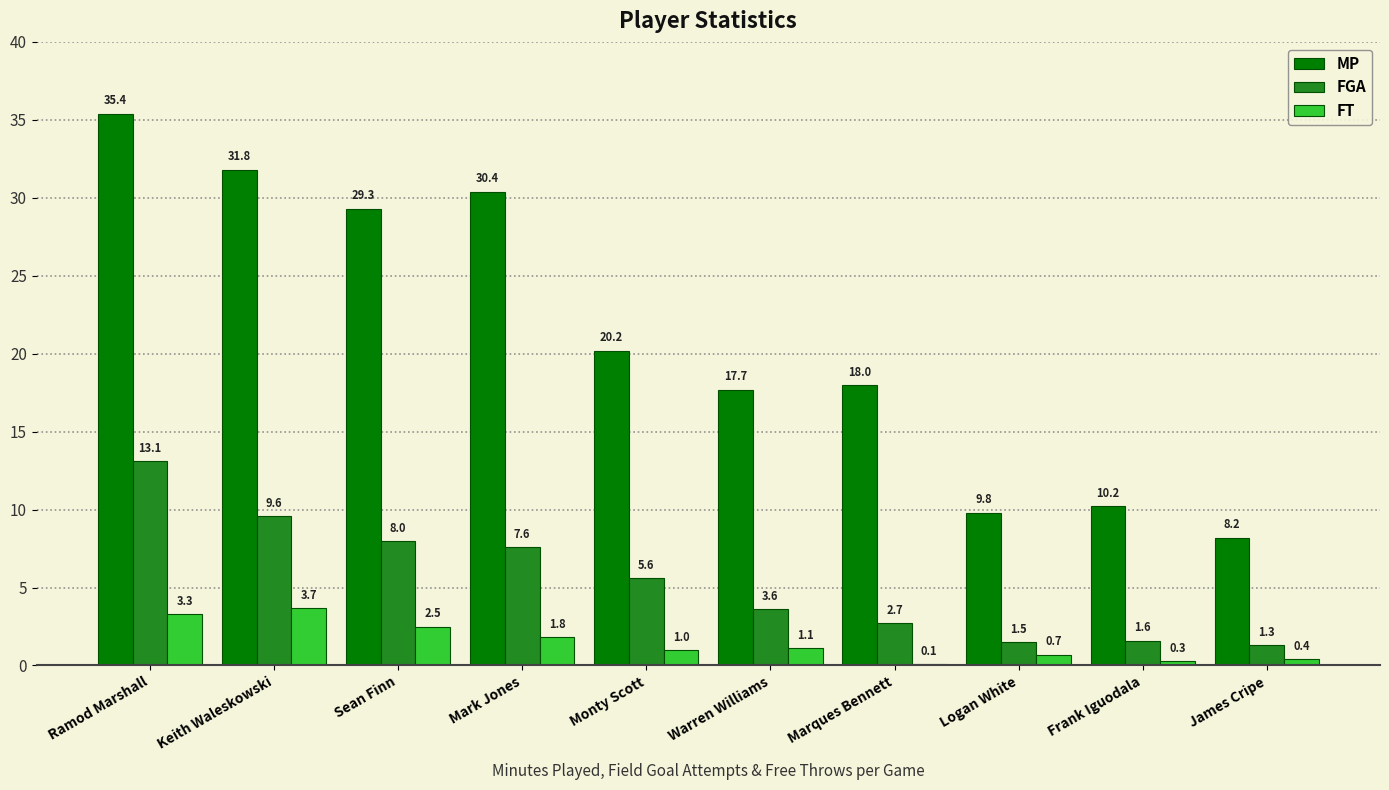

True or false: FGA has a value of 9.6 at Keith Waleskowski.

True